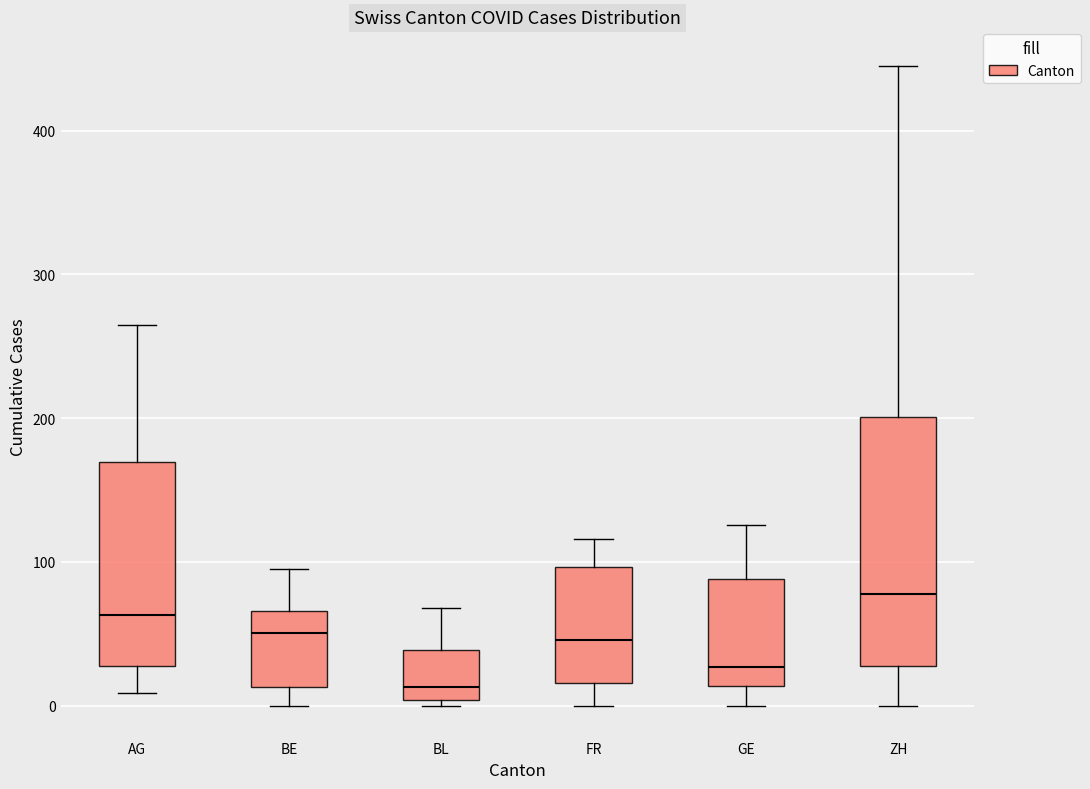

Reading left to right, transcribe this box plot: for each box, give where its median line is, the range the box spans, and where its two whiskers end, as read against the y-axis. The values are not printed on the chart, so give them approximately, as read against the axis.

AG: median 60, box 30 to 170, whiskers 10 to 270
BE: median 50, box 10 to 70, whiskers 0 to 100
BL: median 10, box 0 to 40, whiskers 0 (just below the box's lower edge) to 70
FR: median 50, box 20 to 100, whiskers 0 to 120
GE: median 30, box 10 to 90, whiskers 0 to 130
ZH: median 80, box 30 to 200, whiskers 0 to 450